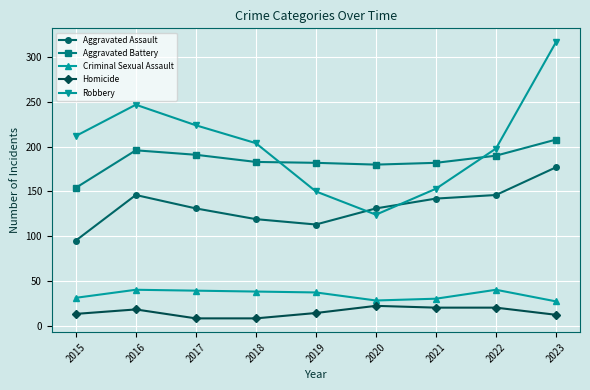

What is the total value across all series at 2021?

527